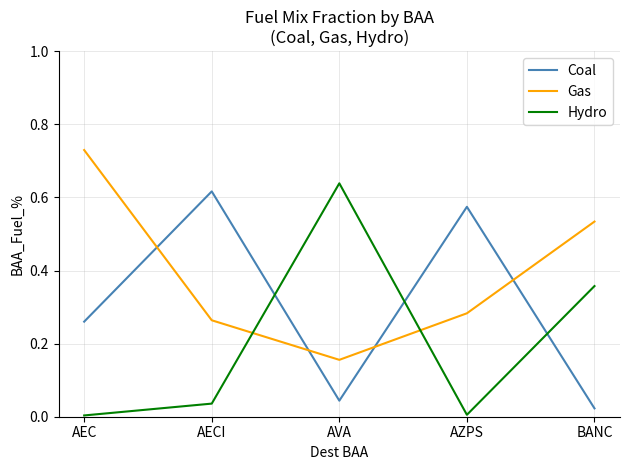

Which series has the largest range (max minus min)?

Hydro